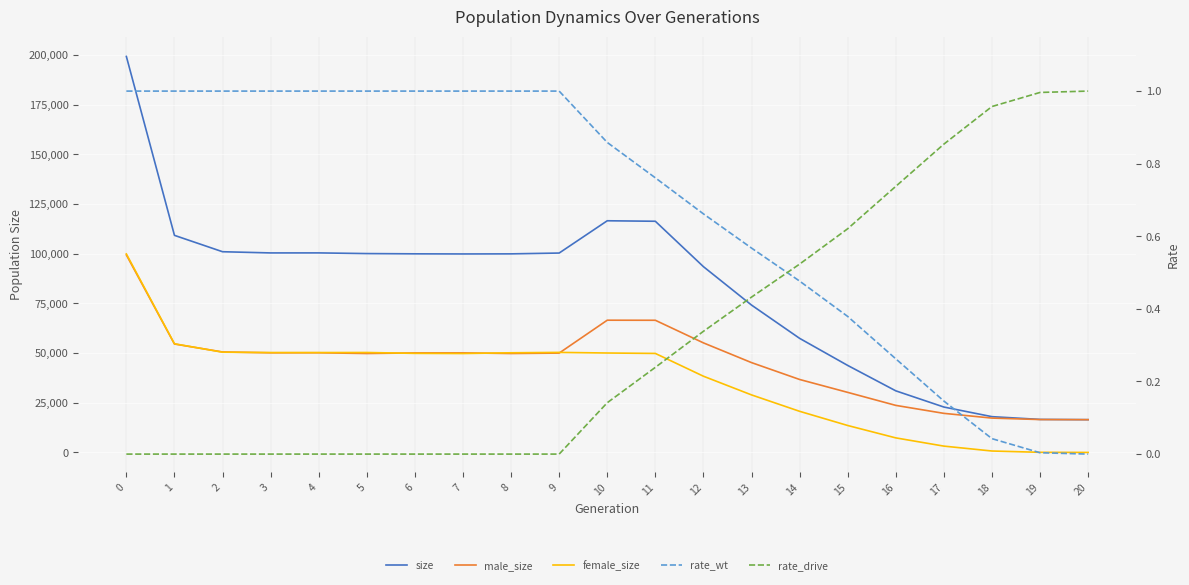

True or false: male_size and rate_drive intersect in this chart.

False